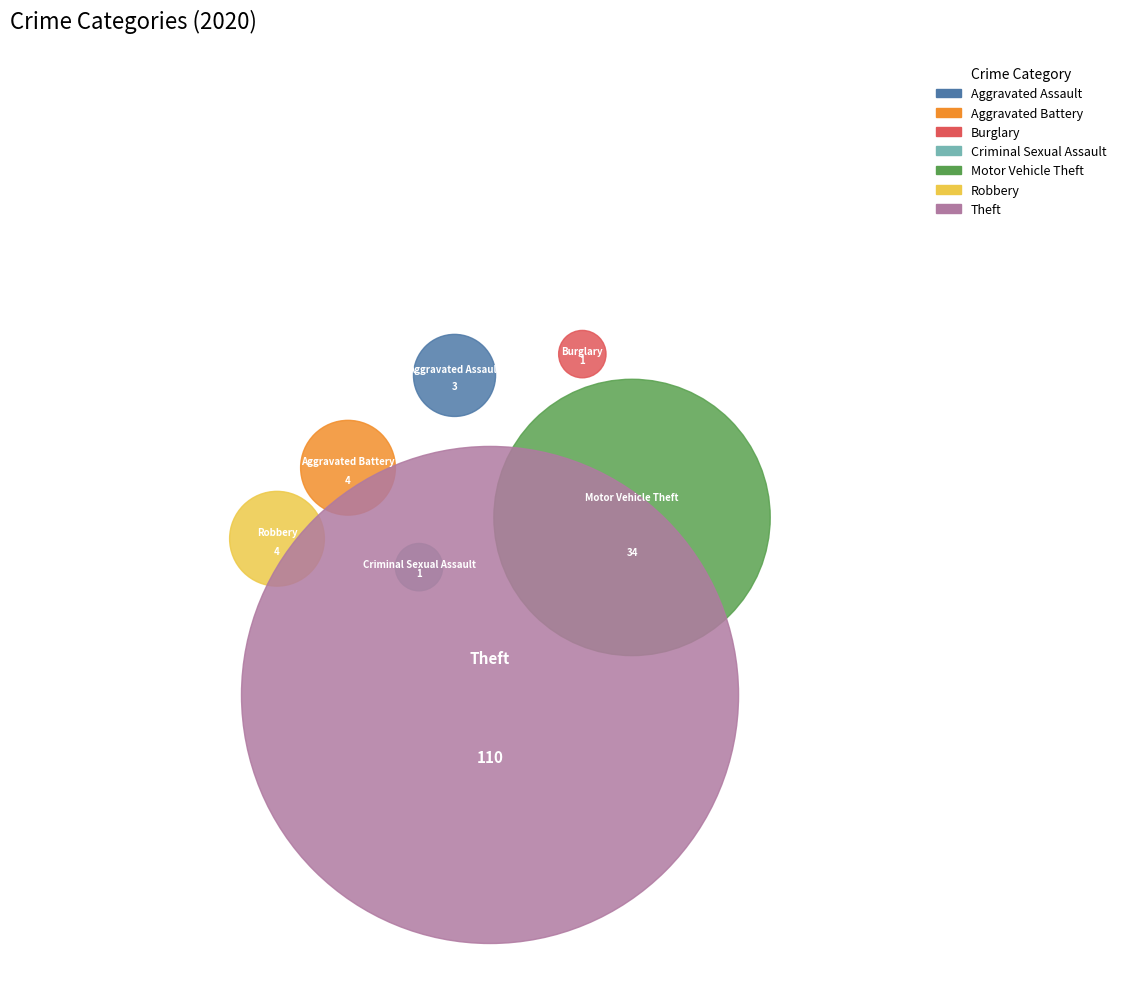

What is the majority slice?

Theft